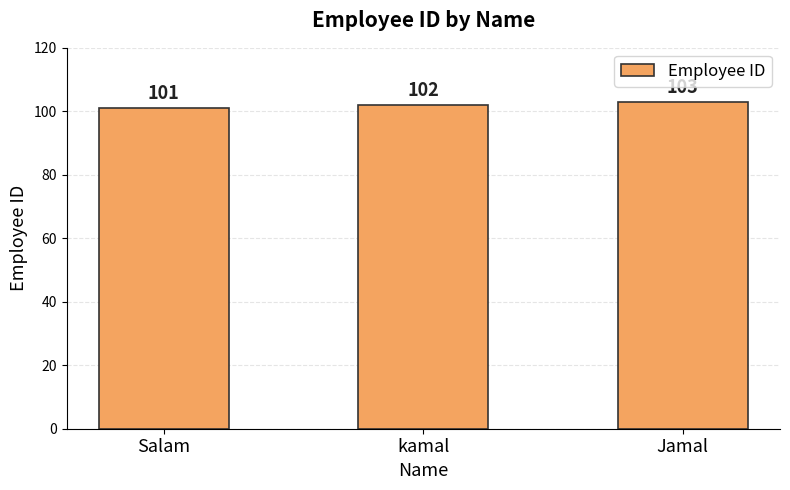

How many series are shown in this chart?

1